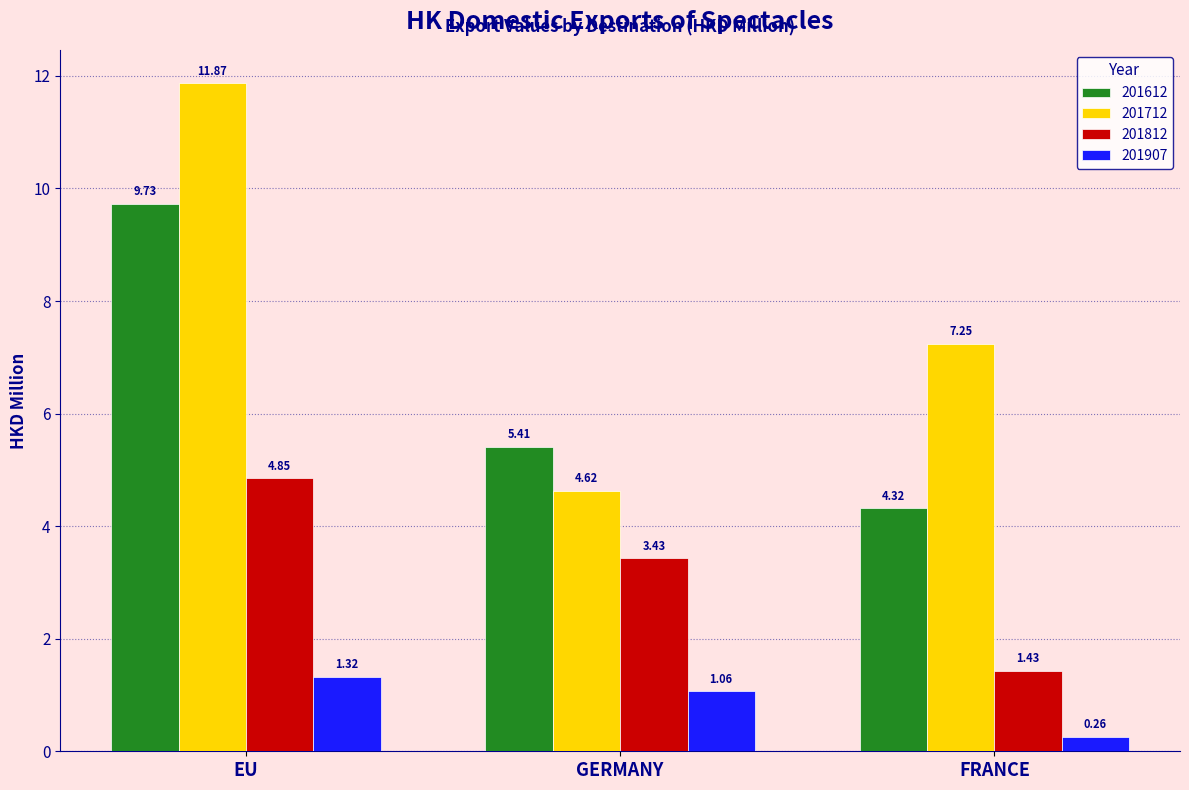

What is the sum of the 201907 values at FRANCE and EU?

1.6